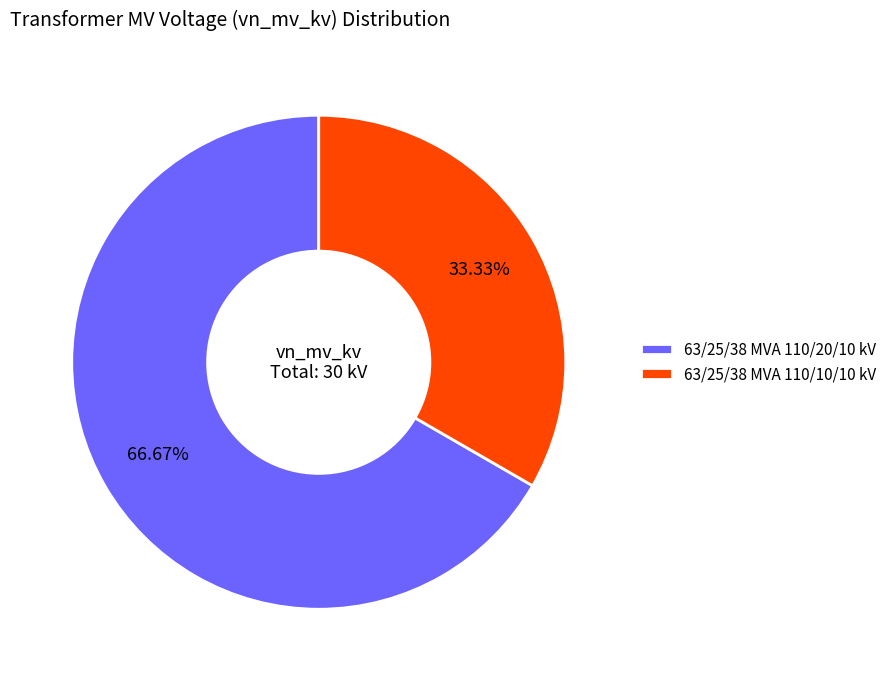

To the nearest percent, what is the average slice percentage?

50%